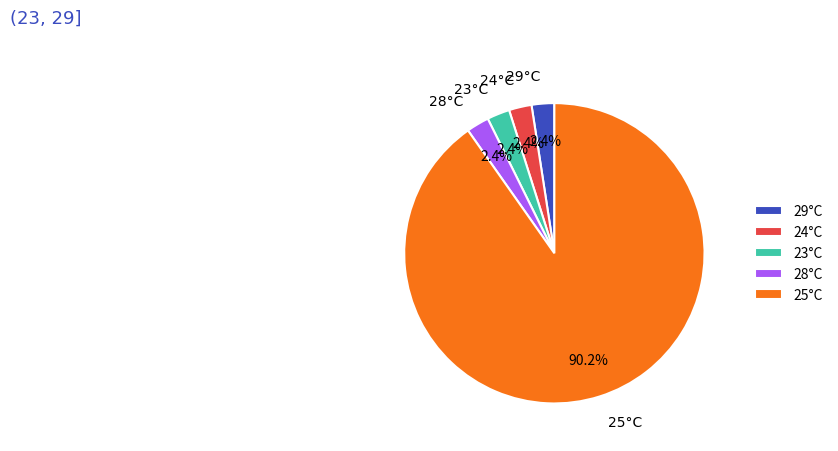

What is the ratio of the value at 24°C to the value at 23°C?

1.0